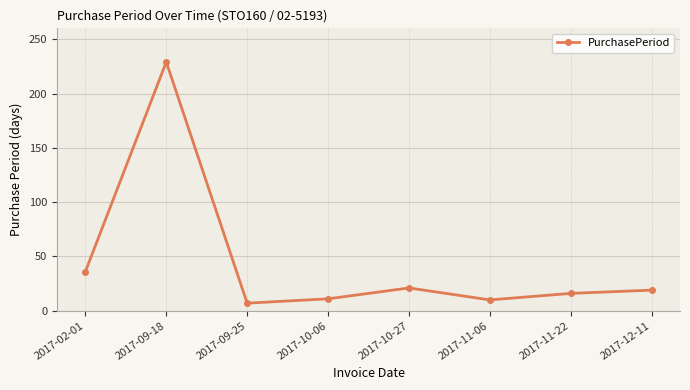

How many data points does each series have?

8